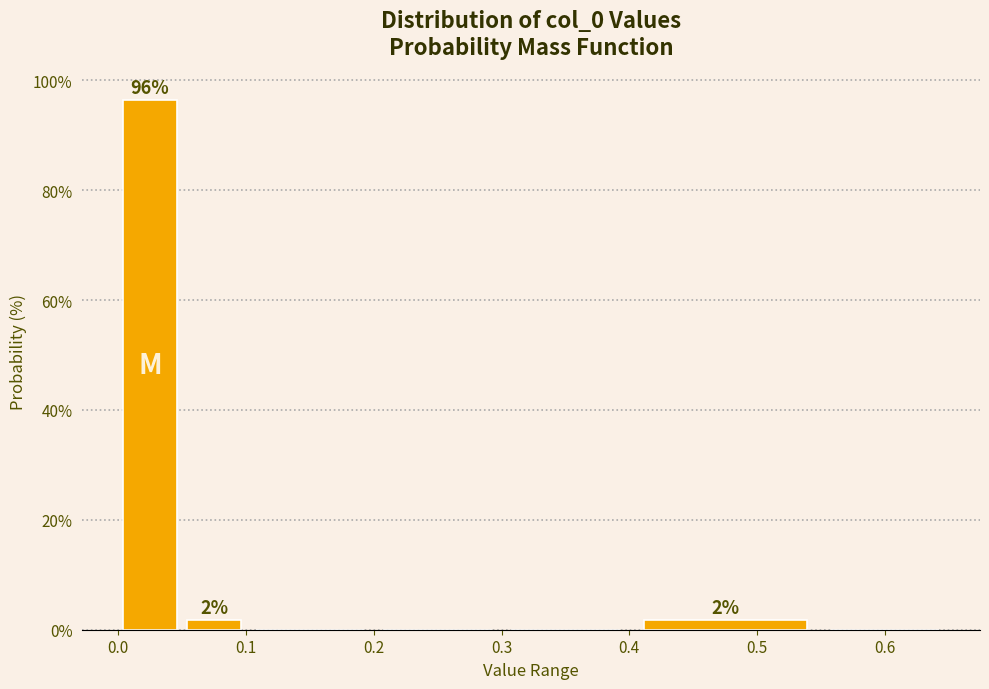

Which range on the x-axis has the tallest bar?

0.00 to 0.05